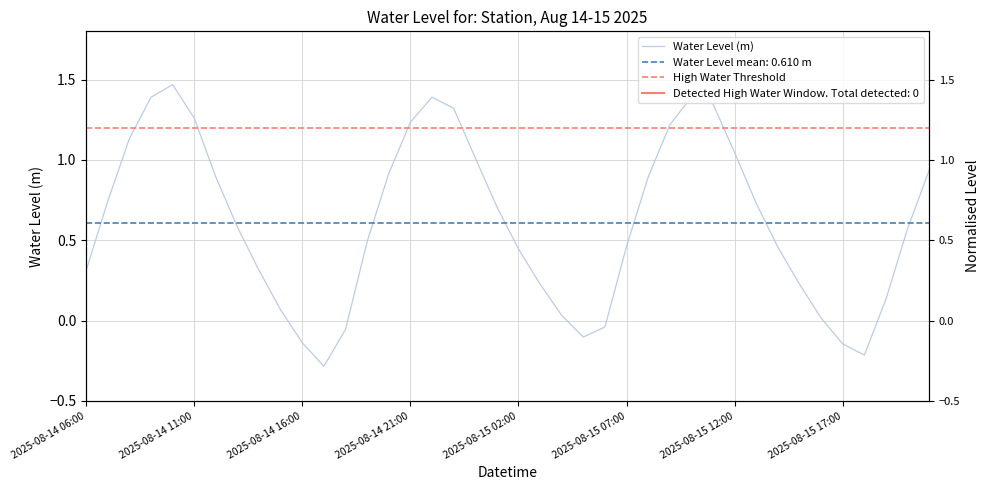

List the labels in order of value, smallest first.

2025-08-14 17:00, 2025-08-15 18:00, 2025-08-15 17:00, 2025-08-14 16:00, 2025-08-15 05:00, 2025-08-14 18:00, 2025-08-15 06:00, 2025-08-15 16:00, 2025-08-15 04:00, 2025-08-14 15:00, 2025-08-15 19:00, 2025-08-15 15:00, 2025-08-15 03:00, 2025-08-14 06:00, 2025-08-14 14:00, 2025-08-15 02:00, 2025-08-15 14:00, 2025-08-15 07:00, 2025-08-14 19:00, 2025-08-15 20:00, 2025-08-14 13:00, 2025-08-15 01:00, 2025-08-15 13:00, 2025-08-14 07:00, 2025-08-15 08:00, 2025-08-14 12:00, 2025-08-14 20:00, 2025-08-15 21:00, 2025-08-15 00:00, 2025-08-15 12:00, 2025-08-14 08:00, 2025-08-15 09:00, 2025-08-14 21:00, 2025-08-14 11:00, 2025-08-14 23:00, 2025-08-15 11:00, 2025-08-14 09:00, 2025-08-14 22:00, 2025-08-15 10:00, 2025-08-14 10:00